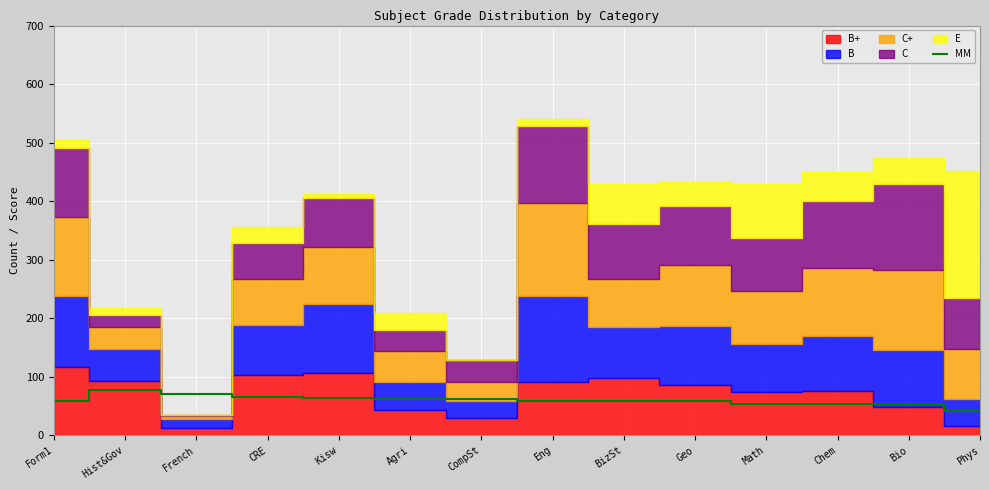

How many interior local peaks (higher than both neighbors) does the data have?

1